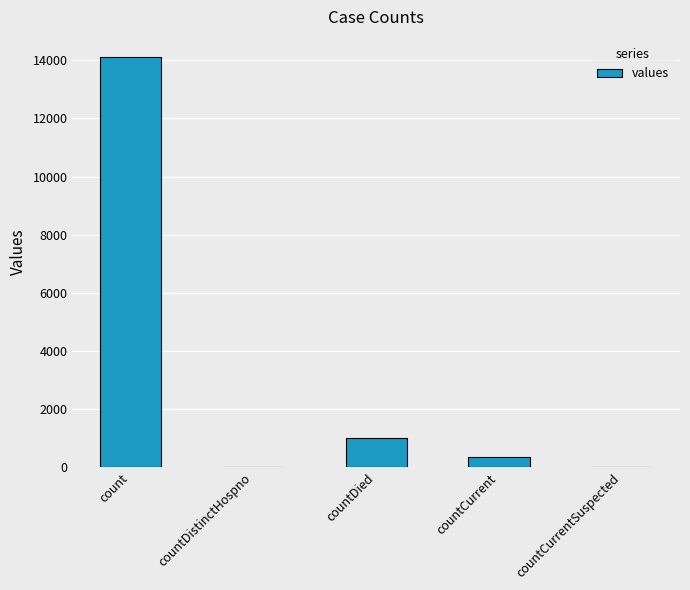

What is the sum of the values at countDied and countCurrentSuspected?

1004